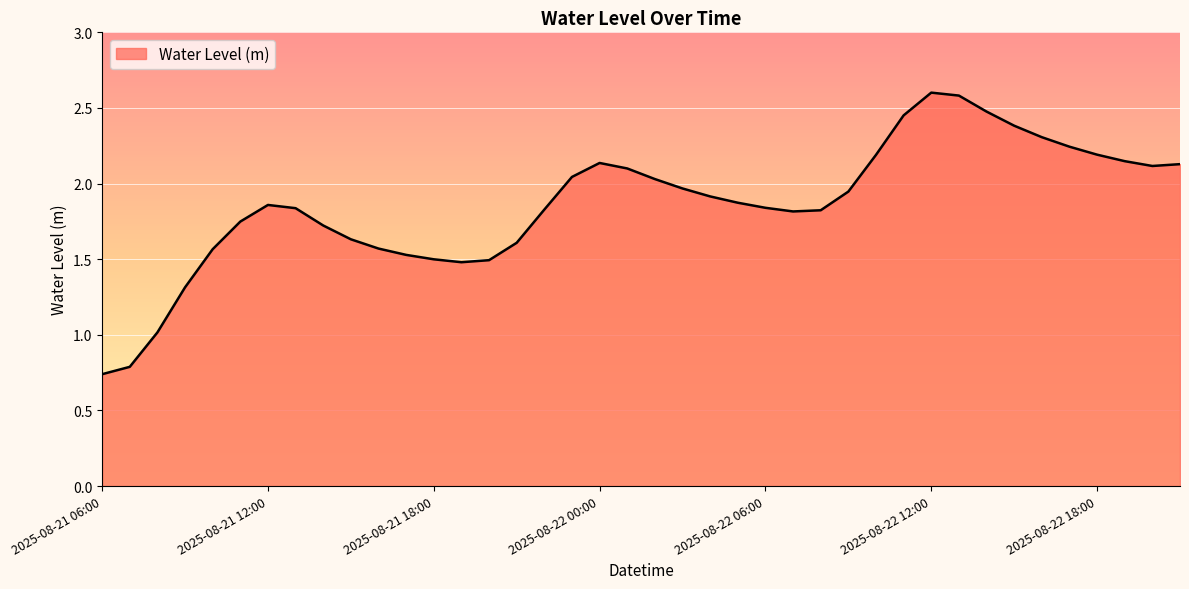

What is the maximum value shown in the chart?

2.6